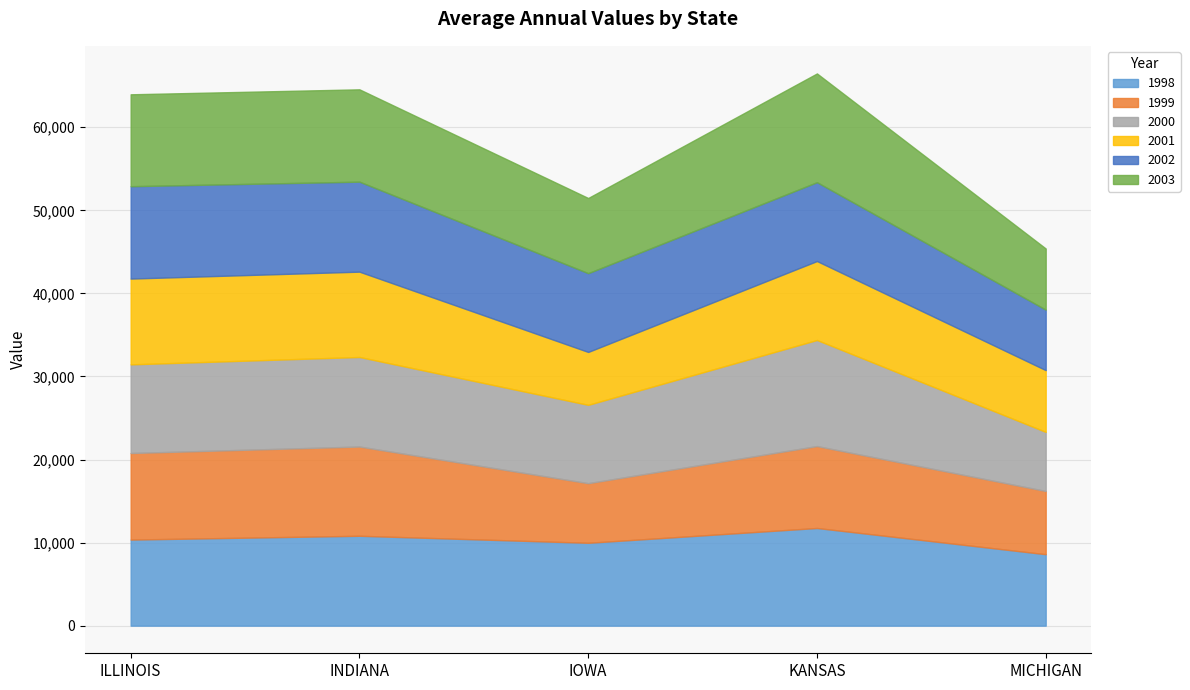

What is the difference between the maximum and minimum values in the 2003 series?

5729.3